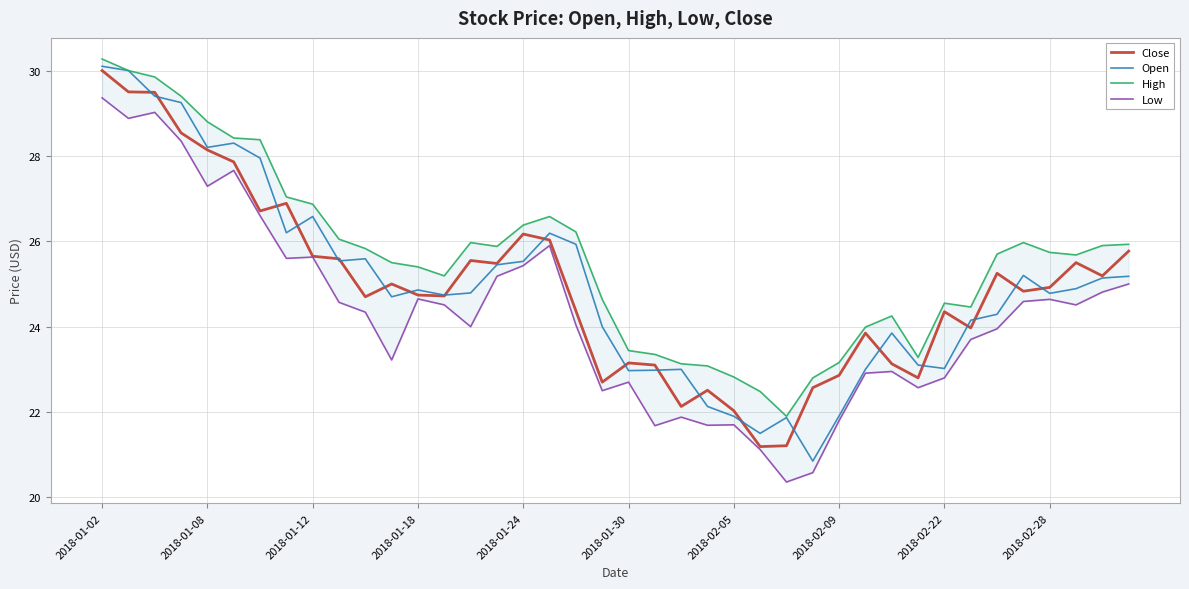

What is the minimum value for Close?

21.2